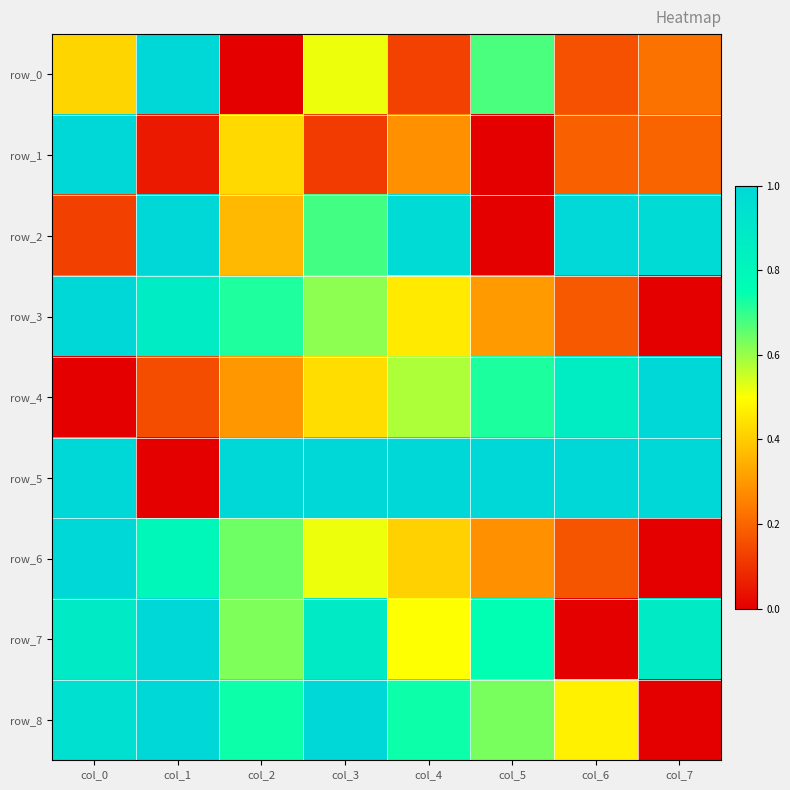

Reading left to right, what are all the values shown in this chart?

row_0: col_0=0.4	col_1=1.0	col_2=0.0	col_3=0.5	col_4=0.1	col_5=0.7	col_6=0.2	col_7=0.2
row_1: col_0=1.0	col_1=0.1	col_2=0.4	col_3=0.1	col_4=0.3	col_5=0.0	col_6=0.2	col_7=0.2
row_2: col_0=0.1	col_1=1.0	col_2=0.4	col_3=0.7	col_4=1.0	col_5=0.0	col_6=1.0	col_7=1.0
row_3: col_0=1.0	col_1=0.9	col_2=0.7	col_3=0.6	col_4=0.5	col_5=0.3	col_6=0.2	col_7=0.0
row_4: col_0=0.0	col_1=0.2	col_2=0.3	col_3=0.4	col_4=0.6	col_5=0.7	col_6=0.9	col_7=1.0
row_5: col_0=1.0	col_1=0.0	col_2=1.0	col_3=1.0	col_4=1.0	col_5=1.0	col_6=1.0	col_7=1.0
row_6: col_0=1.0	col_1=0.8	col_2=0.6	col_3=0.5	col_4=0.4	col_5=0.3	col_6=0.2	col_7=0.0
row_7: col_0=0.9	col_1=1.0	col_2=0.6	col_3=0.9	col_4=0.5	col_5=0.7	col_6=0.0	col_7=0.9
row_8: col_0=0.9	col_1=1.0	col_2=0.7	col_3=1.0	col_4=0.7	col_5=0.6	col_6=0.5	col_7=0.0